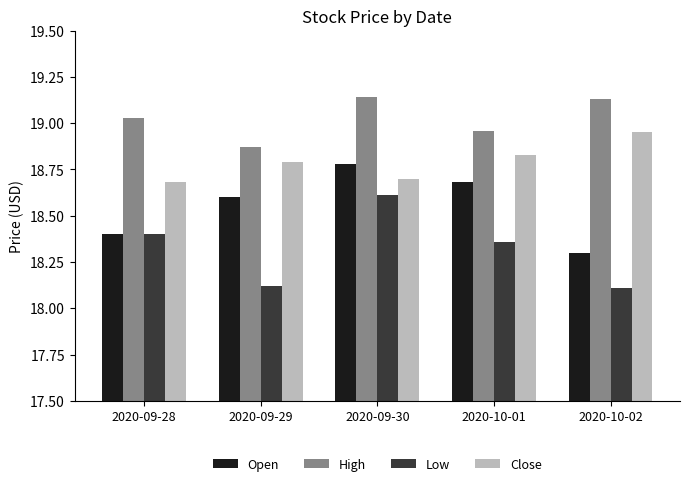

How many Low values are between 18 and 19?

5